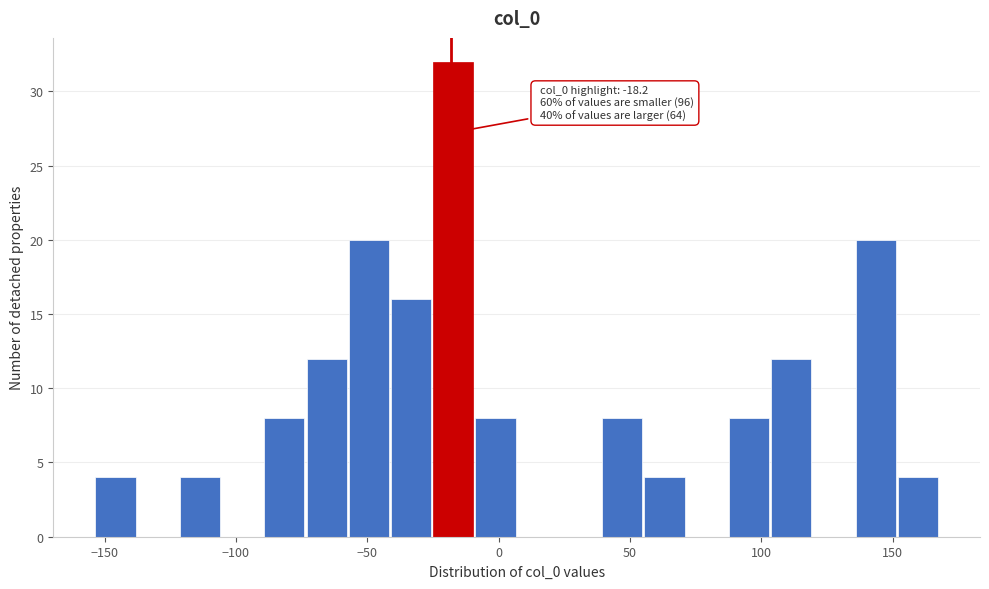

Read against the x-axis, roughly where is the centre of the tallest bar?

-15